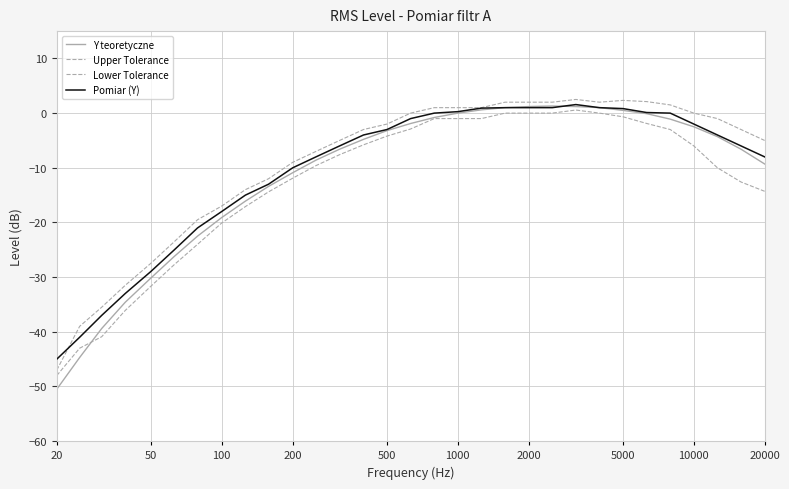

How many lines are shown in the chart?

4